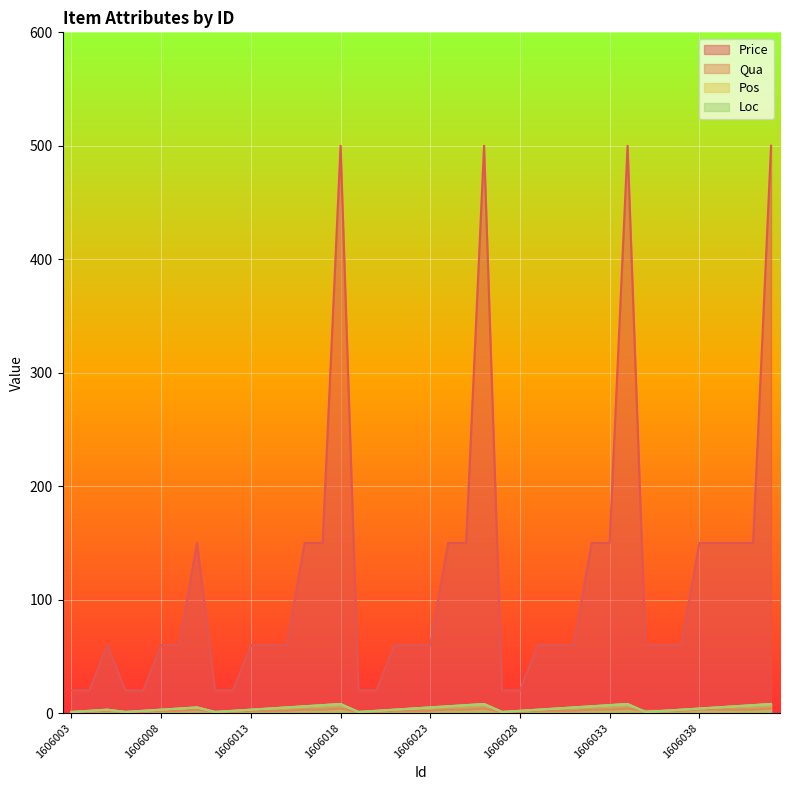

What is the difference between the maximum and minimum values in the Loc series?

7